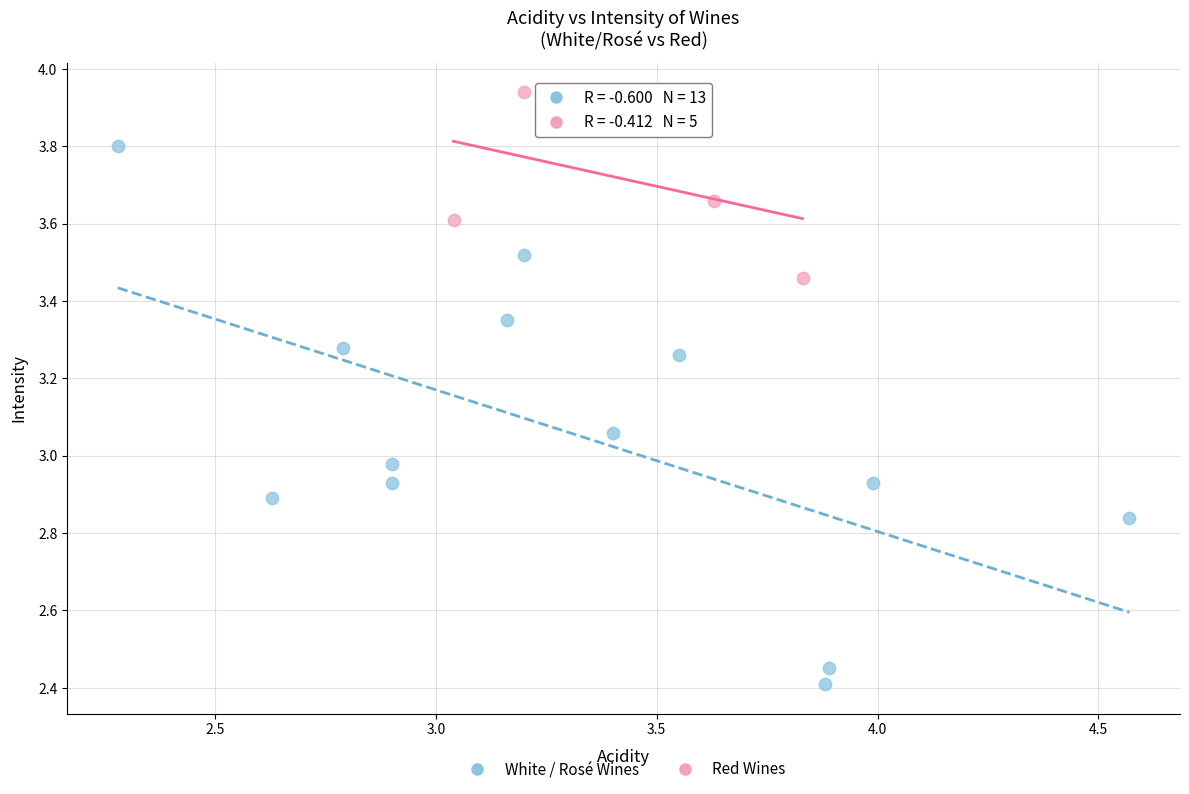

Which series contains the highest Y value?

Red Wines